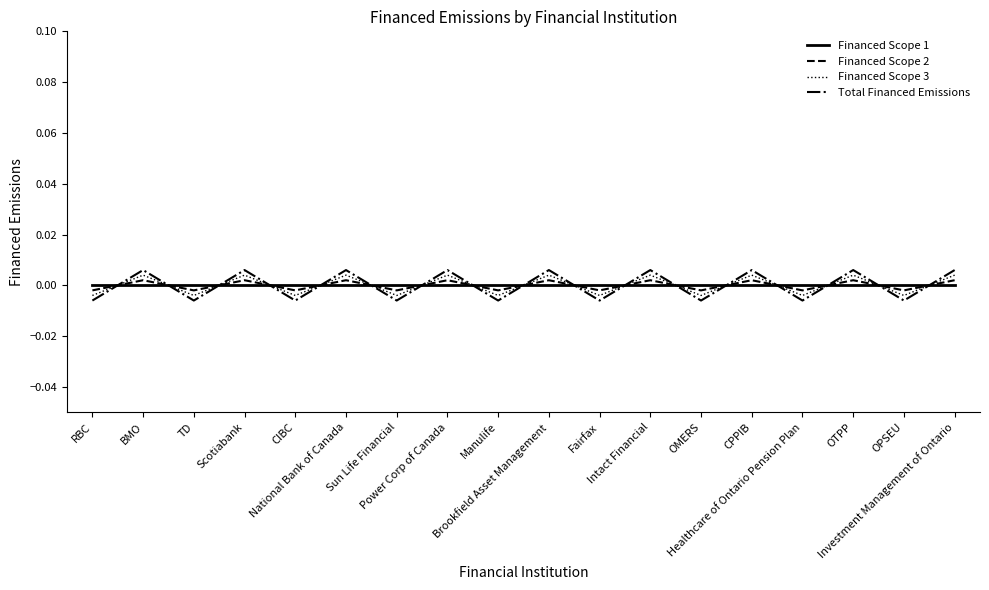

How many intersections are there between Total Financed Emissions and Financed Scope 1?

17